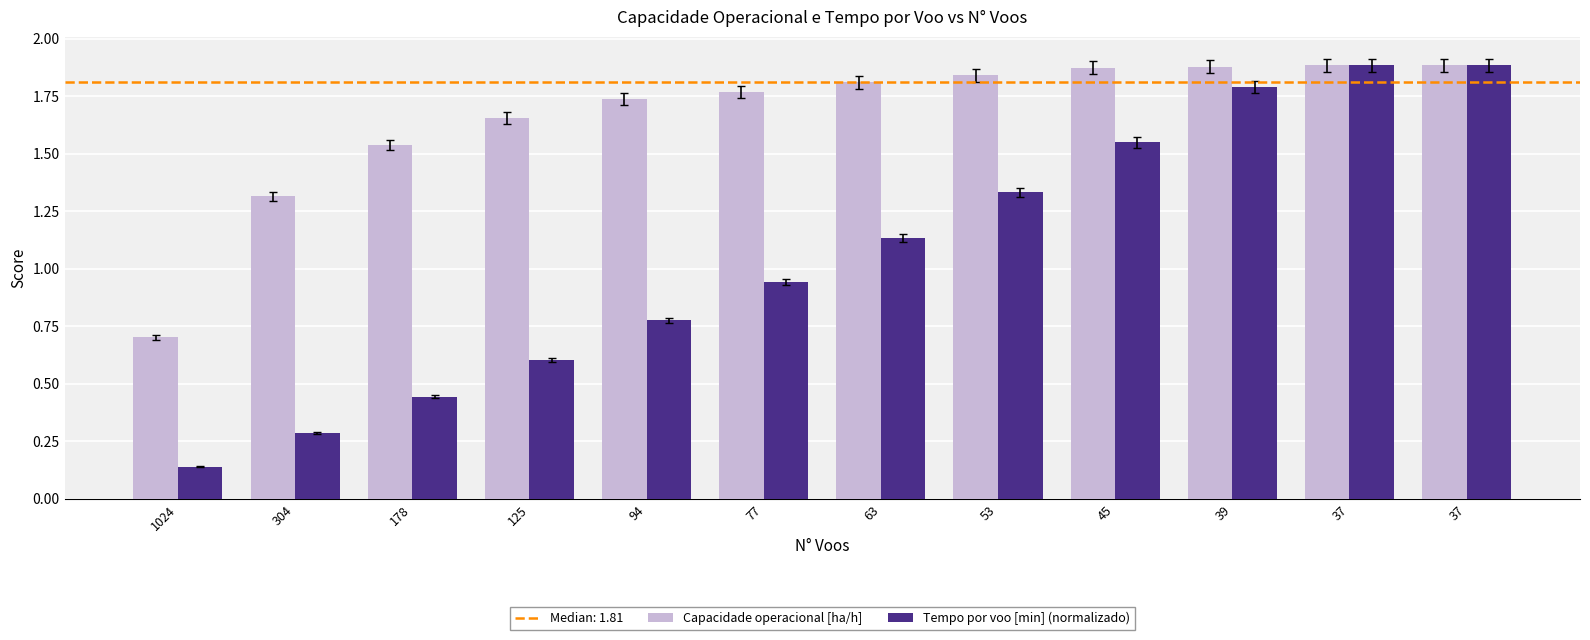

Count the number of categories in the chart.

12